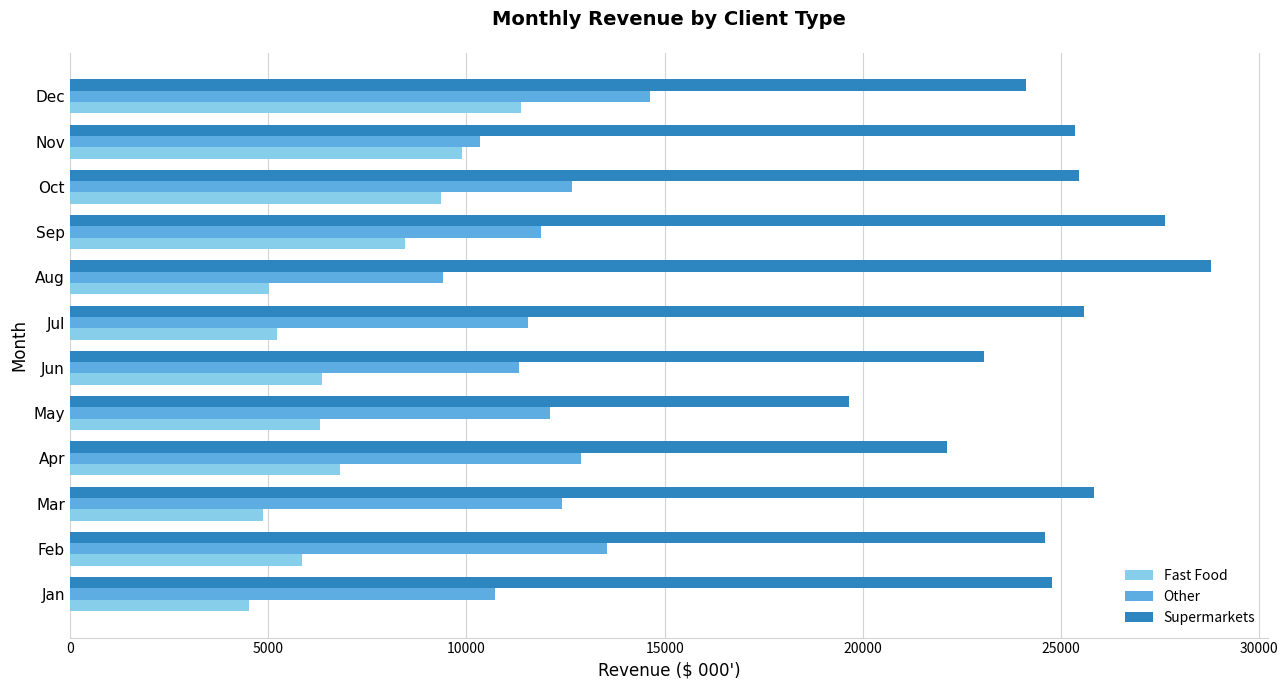

What is the difference between the Supermarkets values at Dec and Mar?

1714.5